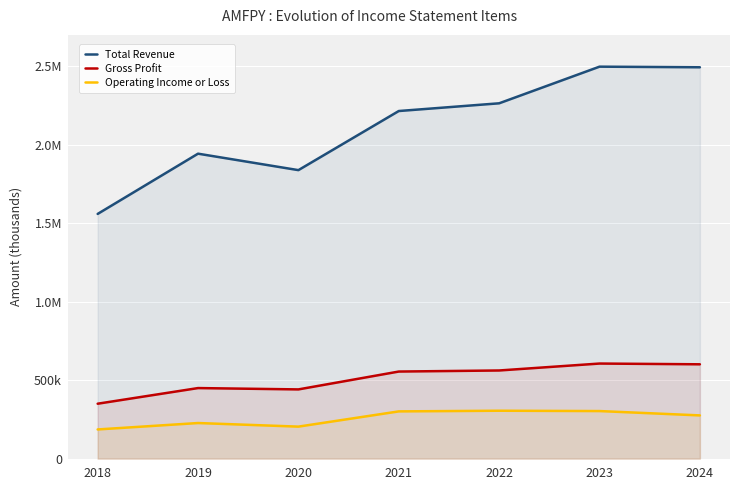

How many interior local peaks does the Total Revenue series have?

2